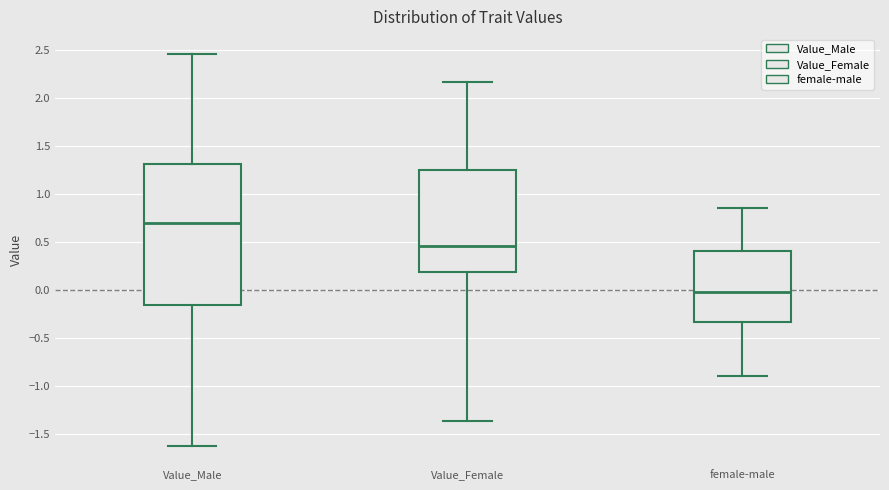

Comparing the boxes themselves (not the whiskers), which one is the tallest?

Value_Male